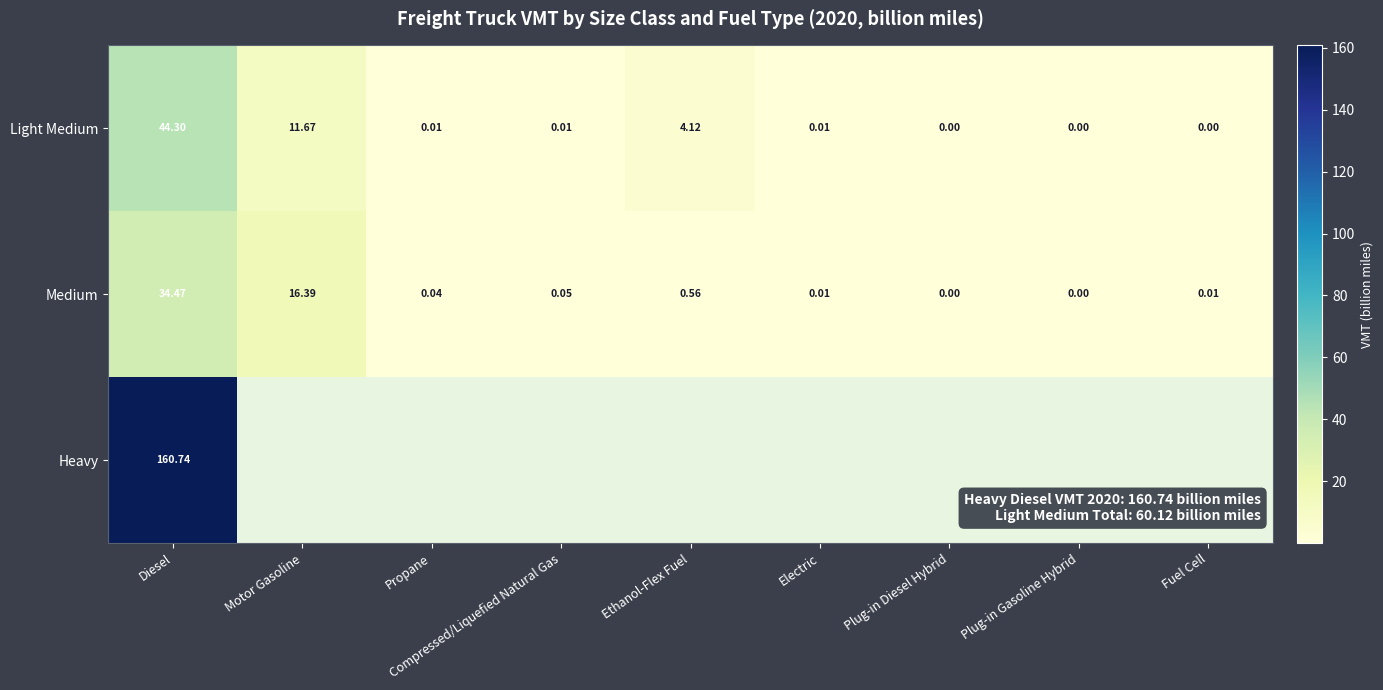

What is the difference between the second highest and minimum values in the Light Medium series?

11.7